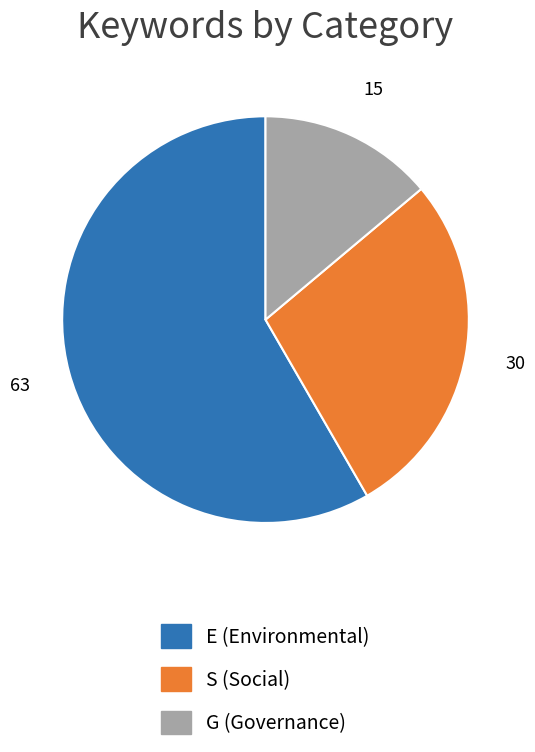

Between S and G, which is larger?

S